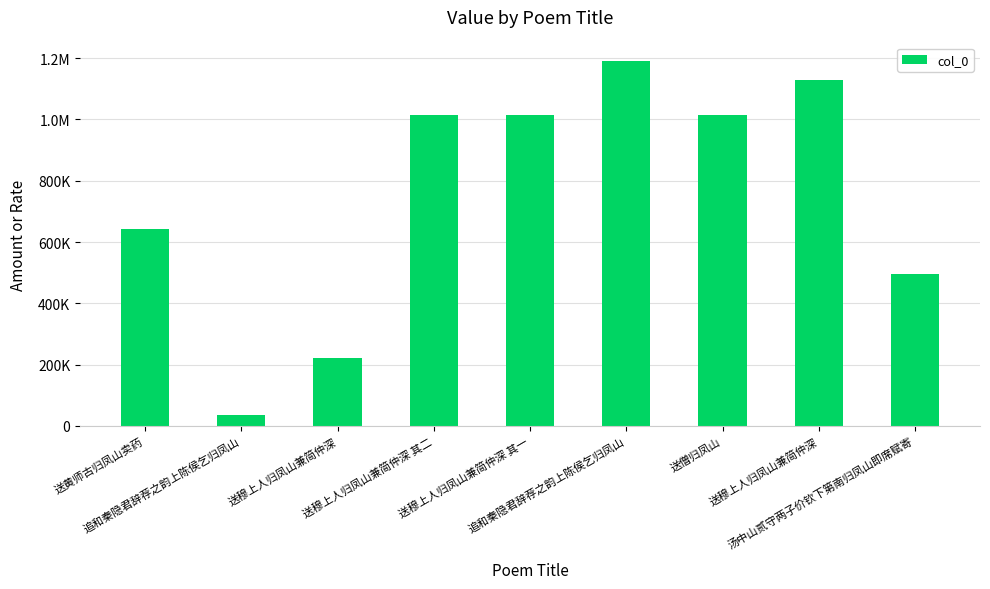

What is the maximum value shown in the chart?

1191455